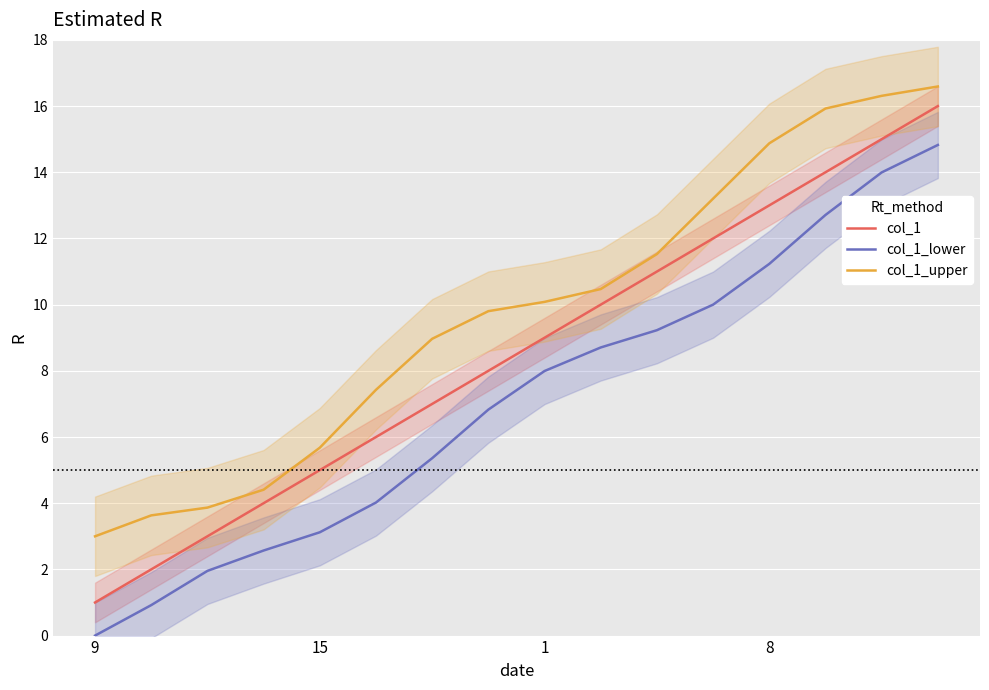

Where is col_1 nearest to the value 8?

7